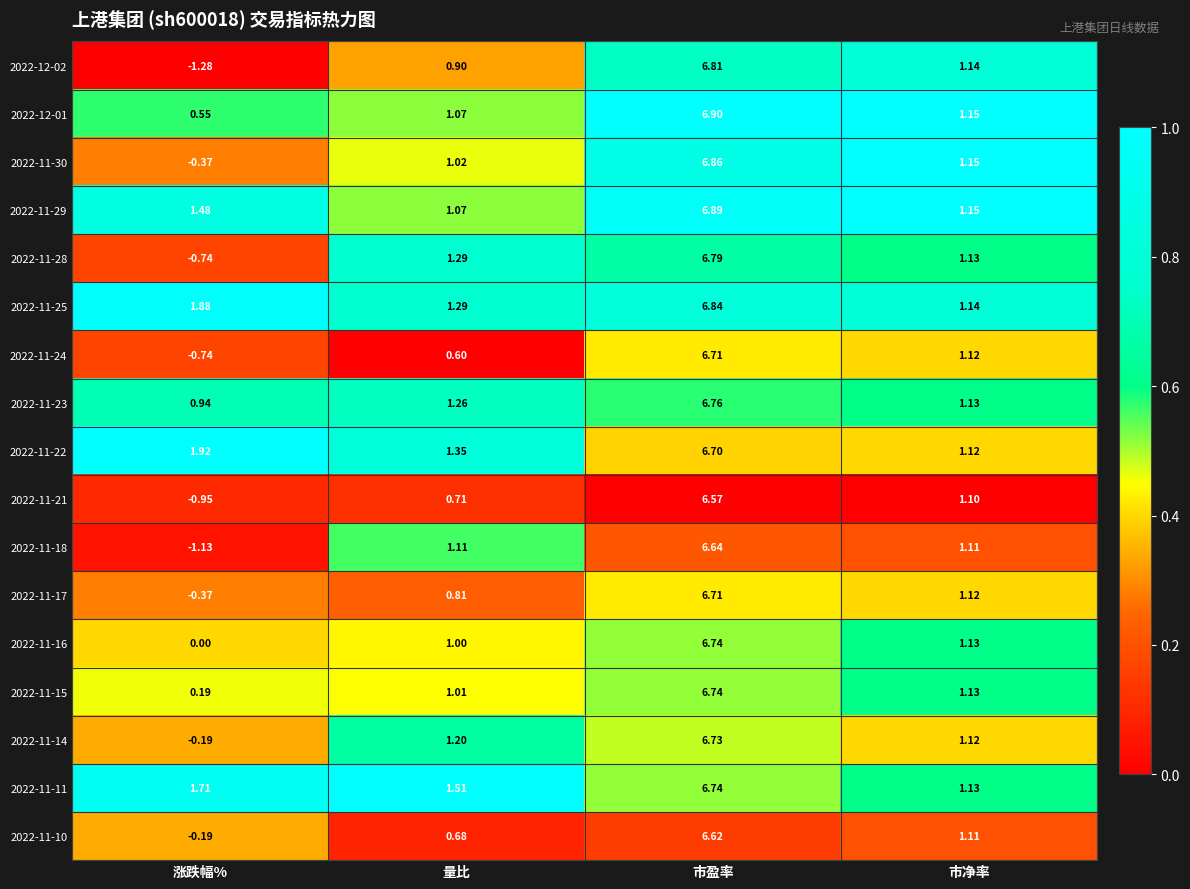

What is the difference between the highest and lowest values at 涨跌幅%?

3.2